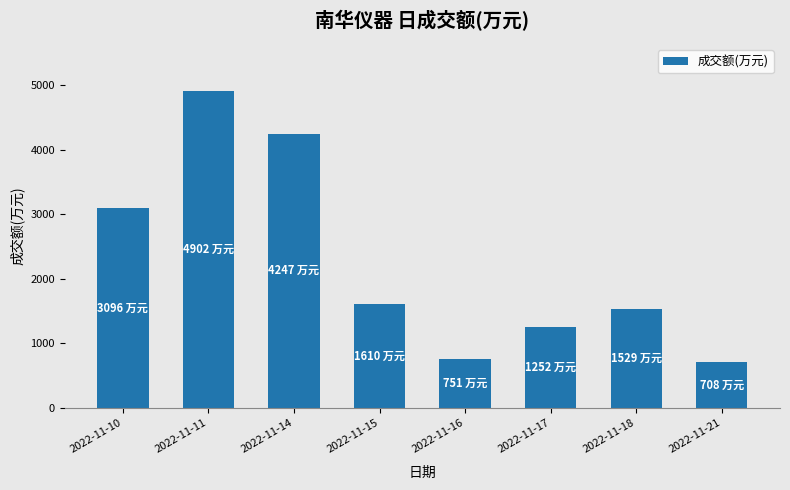

What is the change in value from 2022-11-15 to 2022-11-17?

-358